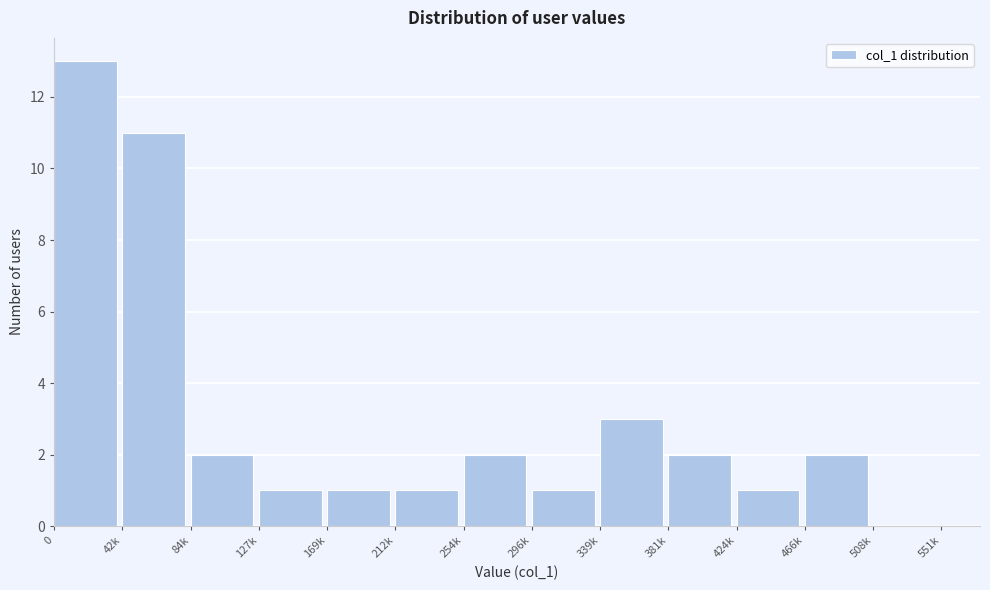

Reading left to right, what are all the values shown in this chart?

0=13	42k=11	84k=2	127k=1	169k=1	212k=1	254k=2	296k=1	339k=3	381k=2	424k=1	466k=2	508k=0